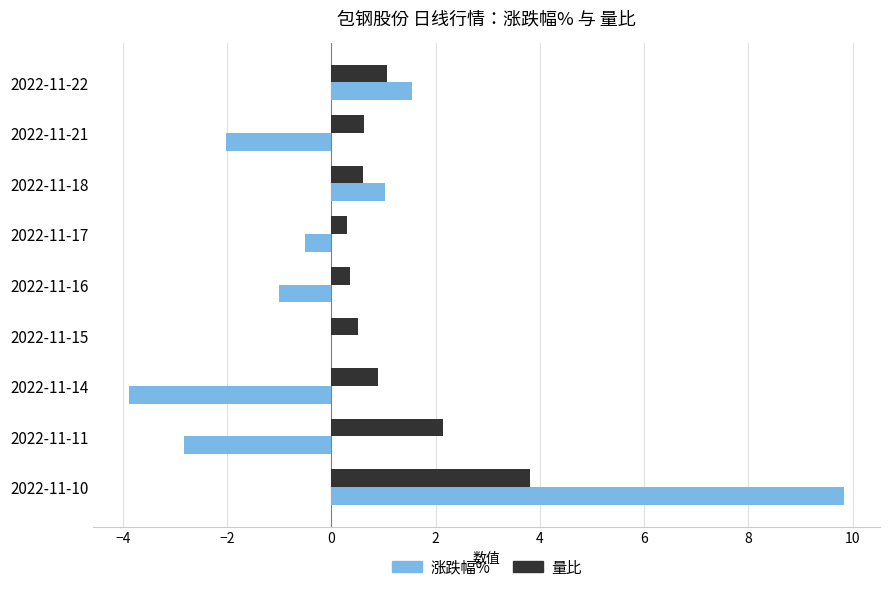

True or false: 涨跌幅% has a value of 0.4 at 2022-11-18.

False